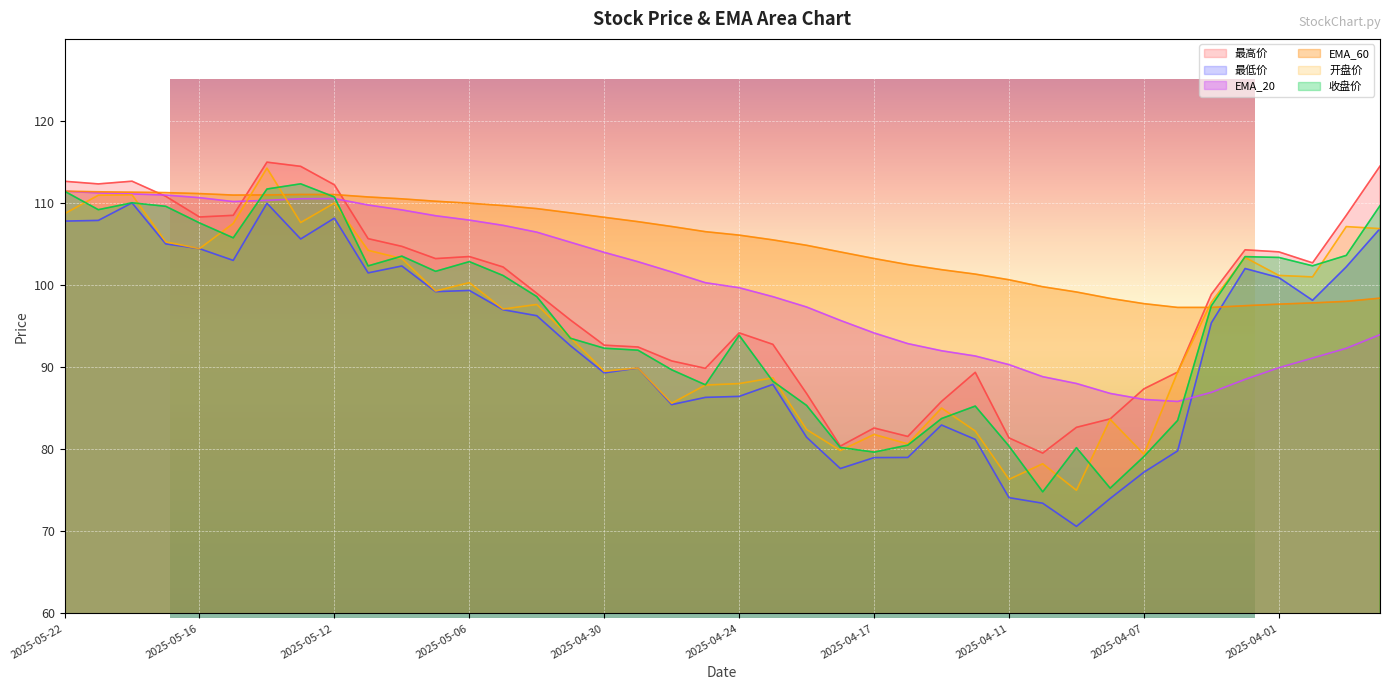

Reading left to right, what are all the values shown in this chart?

EMA_20: 2025-05-22=111.4	2025-05-21=111.2	2025-05-20=111.1	2025-05-19=111.0	2025-05-16=110.7	2025-05-15=110.2	2025-05-14=110.3	2025-05-13=110.5	2025-05-12=110.5	2025-05-09=109.8	2025-05-08=109.2	2025-05-07=108.5	2025-05-06=107.9	2025-05-05=107.3	2025-05-02=106.5	2025-05-01=105.2	2025-04-30=104.0	2025-04-29=102.8	2025-04-28=101.6	2025-04-25=100.3	2025-04-24=99.7	2025-04-23=98.6	2025-04-22=97.3	2025-04-21=95.7	2025-04-17=94.2	2025-04-16=92.9	2025-04-15=92.0	2025-04-14=91.4	2025-04-11=90.3	2025-04-10=88.8	2025-04-09=88.0	2025-04-08=86.8	2025-04-07=86.1	2025-04-04=85.8	2025-04-03=86.9	2025-04-02=88.5	2025-04-01=89.9	2025-03-31=91.1	2025-03-28=92.3	2025-03-27=94.0
EMA_60: 2025-05-22=111.4	2025-05-21=111.4	2025-05-20=111.3	2025-05-19=111.3	2025-05-16=111.2	2025-05-15=111.0	2025-05-14=111.0	2025-05-13=111.0	2025-05-12=111.0	2025-05-09=110.7	2025-05-08=110.5	2025-05-07=110.2	2025-05-06=110.0	2025-05-05=109.7	2025-05-02=109.3	2025-05-01=108.8	2025-04-30=108.3	2025-04-29=107.7	2025-04-28=107.1	2025-04-25=106.5	2025-04-24=106.1	2025-04-23=105.5	2025-04-22=104.8	2025-04-21=104.0	2025-04-17=103.2	2025-04-16=102.5	2025-04-15=101.9	2025-04-14=101.3	2025-04-11=100.7	2025-04-10=99.8	2025-04-09=99.2	2025-04-08=98.4	2025-04-07=97.7	2025-04-04=97.3	2025-04-03=97.3	2025-04-02=97.5	2025-04-01=97.7	2025-03-31=97.8	2025-03-28=98.0	2025-03-27=98.4
最高价: 2025-05-22=112.7	2025-05-21=112.3	2025-05-20=112.7	2025-05-19=110.8	2025-05-16=108.3	2025-05-15=108.5	2025-05-14=115.0	2025-05-13=114.5	2025-05-12=112.2	2025-05-09=105.7	2025-05-08=104.7	2025-05-07=103.2	2025-05-06=103.5	2025-05-05=102.2	2025-05-02=99.0	2025-05-01=95.7	2025-04-30=92.7	2025-04-29=92.5	2025-04-28=90.8	2025-04-25=89.9	2025-04-24=94.2	2025-04-23=92.8	2025-04-22=86.8	2025-04-21=80.4	2025-04-17=82.6	2025-04-16=81.6	2025-04-15=85.8	2025-04-14=89.4	2025-04-11=81.4	2025-04-10=79.5	2025-04-09=82.7	2025-04-08=83.7	2025-04-07=87.4	2025-04-04=89.4	2025-04-03=98.9	2025-04-02=104.3	2025-04-01=104.0	2025-03-31=102.7	2025-03-28=108.5	2025-03-27=114.5
最低价: 2025-05-22=107.8	2025-05-21=107.9	2025-05-20=110.0	2025-05-19=105.0	2025-05-16=104.4	2025-05-15=103.0	2025-05-14=110.0	2025-05-13=105.6	2025-05-12=108.2	2025-05-09=101.5	2025-05-08=102.3	2025-05-07=99.2	2025-05-06=99.3	2025-05-05=97.0	2025-05-02=96.3	2025-05-01=92.6	2025-04-30=89.3	2025-04-29=89.9	2025-04-28=85.4	2025-04-25=86.3	2025-04-24=86.4	2025-04-23=87.9	2025-04-22=81.5	2025-04-21=77.7	2025-04-17=79.0	2025-04-16=79.0	2025-04-15=83.0	2025-04-14=81.2	2025-04-11=74.1	2025-04-10=73.4	2025-04-09=70.6	2025-04-08=74.0	2025-04-07=77.2	2025-04-04=79.8	2025-04-03=95.4	2025-04-02=102.0	2025-04-01=100.9	2025-03-31=98.2	2025-03-28=102.2	2025-03-27=106.9
开盘价: 2025-05-22=108.7	2025-05-21=111.0	2025-05-20=111.0	2025-05-19=105.3	2025-05-16=104.4	2025-05-15=107.5	2025-05-14=114.2	2025-05-13=107.6	2025-05-12=110.0	2025-05-09=104.2	2025-05-08=103.2	2025-05-07=99.3	2025-05-06=100.3	2025-05-05=97.1	2025-05-02=97.6	2025-05-01=93.6	2025-04-30=89.5	2025-04-29=89.9	2025-04-28=85.6	2025-04-25=87.8	2025-04-24=88.0	2025-04-23=88.7	2025-04-22=82.4	2025-04-21=79.8	2025-04-17=81.8	2025-04-16=80.7	2025-04-15=85.0	2025-04-14=82.2	2025-04-11=76.3	2025-04-10=78.2	2025-04-09=75.0	2025-04-08=83.6	2025-04-07=79.4	2025-04-04=89.4	2025-04-03=97.9	2025-04-02=103.4	2025-04-01=101.2	2025-03-31=101.0	2025-03-28=107.1	2025-03-27=106.9
收盘价: 2025-05-22=111.4	2025-05-21=109.2	2025-05-20=110.0	2025-05-19=109.6	2025-05-16=107.6	2025-05-15=105.8	2025-05-14=111.7	2025-05-13=112.3	2025-05-12=110.7	2025-05-09=102.3	2025-05-08=103.5	2025-05-07=101.7	2025-05-06=102.9	2025-05-05=101.2	2025-05-02=98.6	2025-05-01=93.5	2025-04-30=92.3	2025-04-29=92.1	2025-04-28=89.7	2025-04-25=87.8	2025-04-24=93.9	2025-04-23=88.3	2025-04-22=85.3	2025-04-21=80.2	2025-04-17=79.7	2025-04-16=80.5	2025-04-15=83.7	2025-04-14=85.3	2025-04-11=80.4	2025-04-10=74.8	2025-04-09=80.2	2025-04-08=75.3	2025-04-07=79.1	2025-04-04=83.5	2025-04-03=97.5	2025-04-02=103.5	2025-04-01=103.4	2025-03-31=102.3	2025-03-28=103.6	2025-03-27=109.7